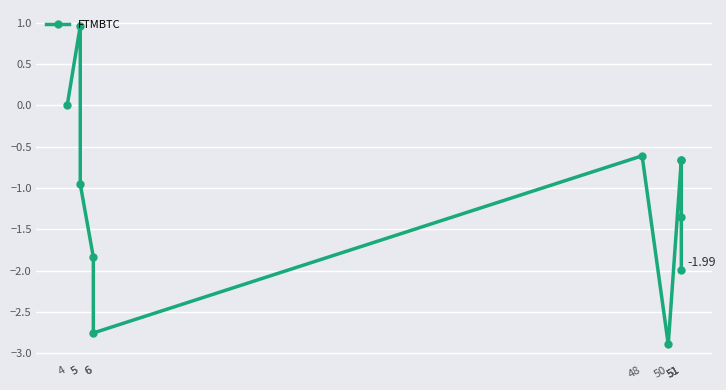

Reading left to right, transcribe all the data shown in this chart.

0.0	1.0	-1.0	-1.8	-2.8	-0.6	-2.9	-0.7	-0.7	-1.4	-2.0